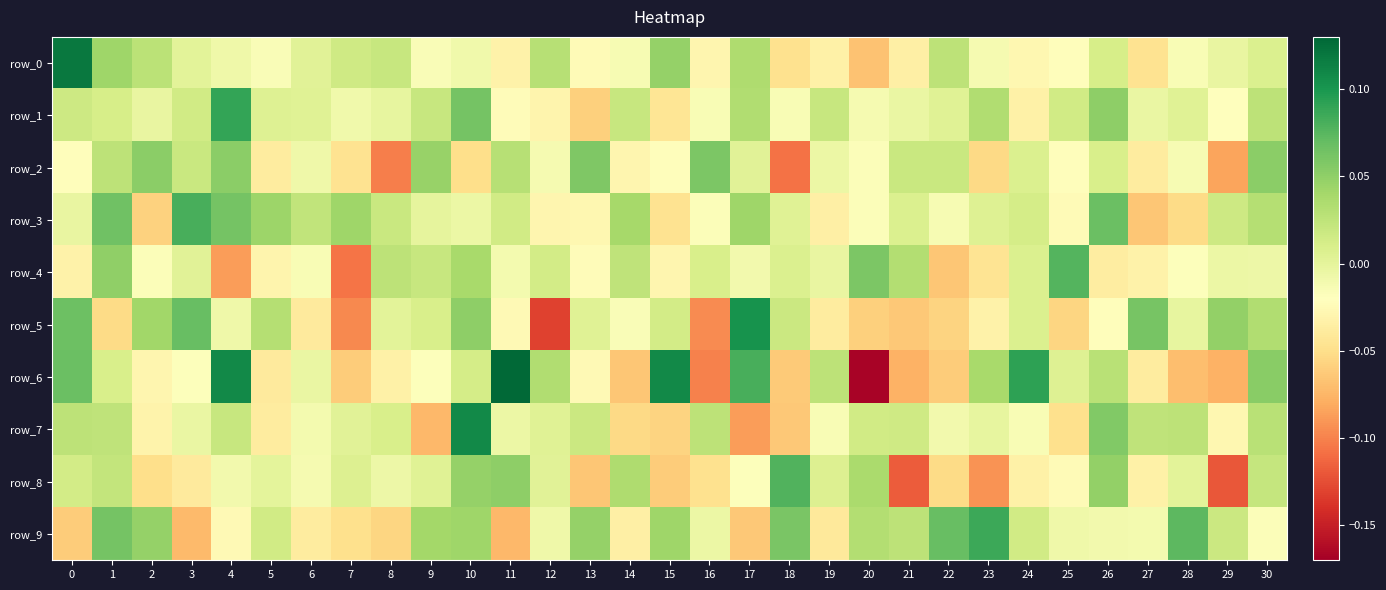

What is the sum of all row_2 values?

-0.2